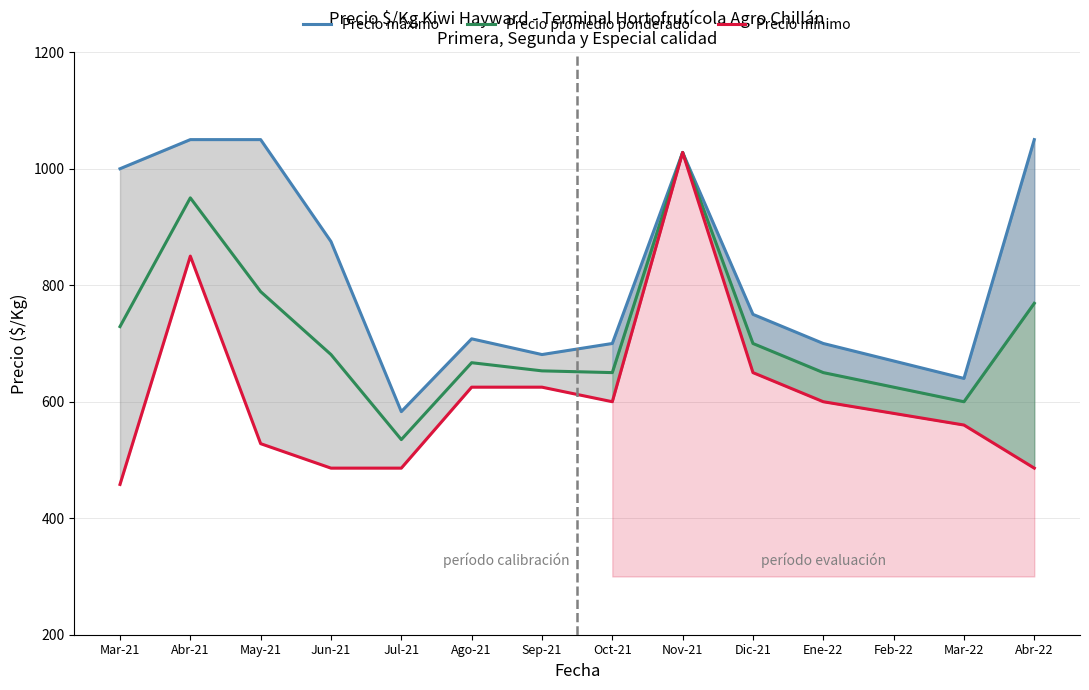

Reading left to right, transcribe all the data shown in this chart.

Precio máximo: 1000	1050	1050	875	583	708	681	700	1028	750	700	670	640	1050
Precio promedio ponderado: 729	950	789	681	535	667	653	650	1028	700	650	625	600	769
Precio mínimo: 458	850	528	486	486	625	625	600	1028	650	600	580	560	486